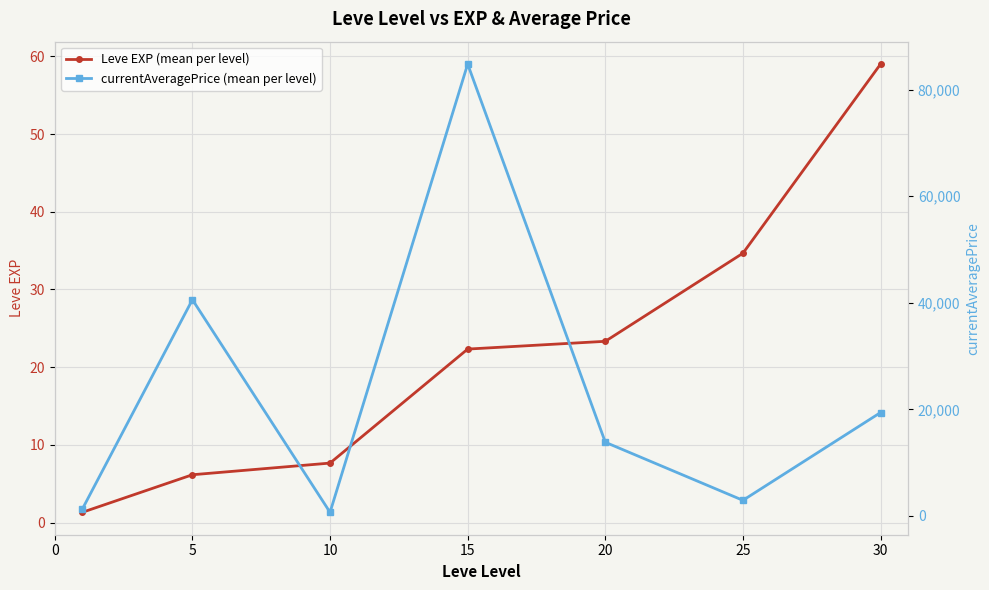

Where is Leve EXP (mean per level) nearest to the value 30?

25